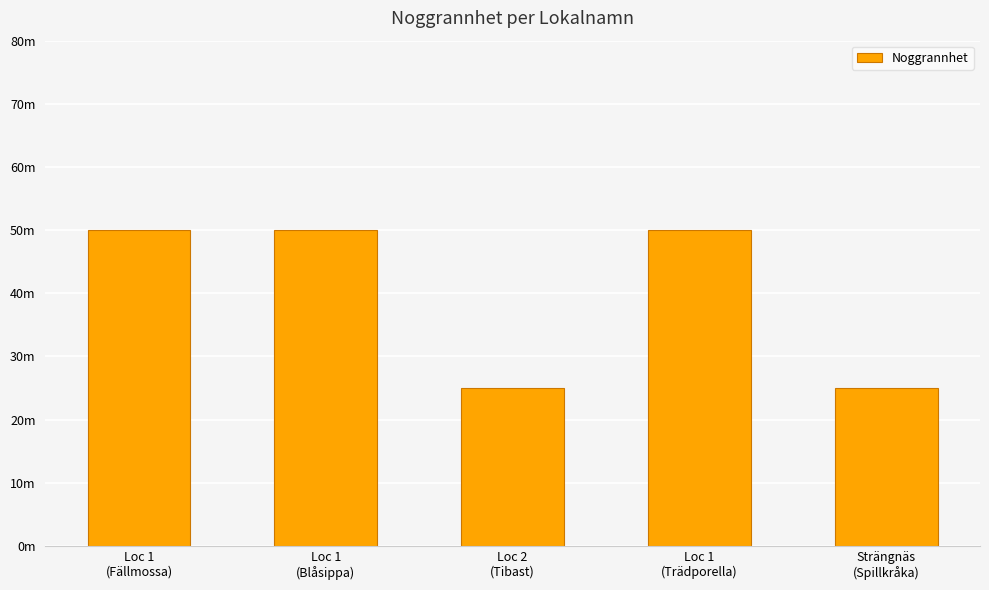

Are the bars horizontal?

No